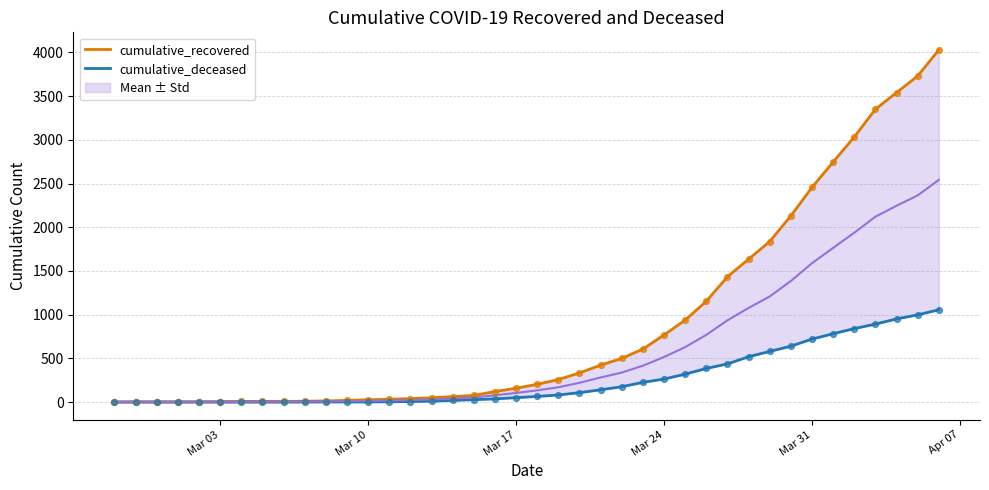

Is the value of cumulative_recovered at 7 greater than the value of cumulative_deceased at 15?

No